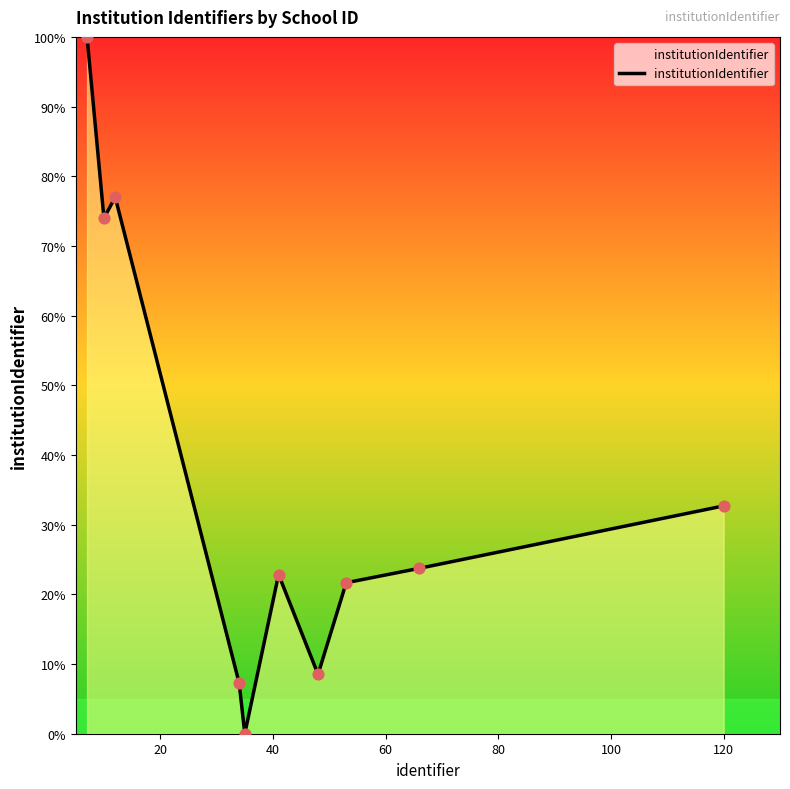

What is the maximum value shown in the chart?

100.0